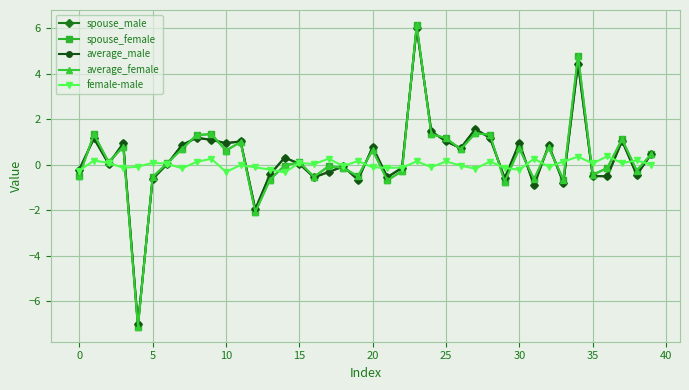

Does the chart have visible grid lines?

Yes